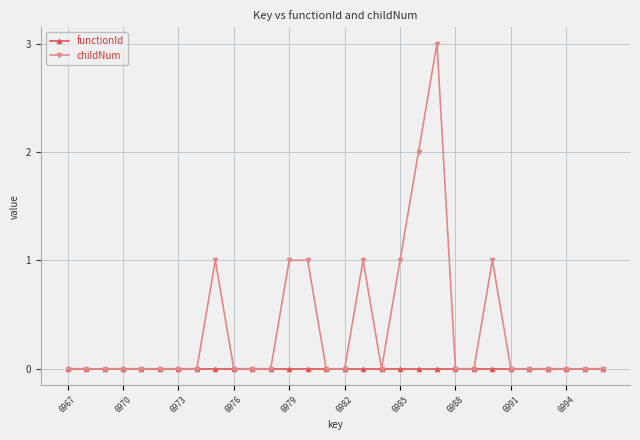

Rank the series by their average value, from highest to lowest.

childNum, functionId